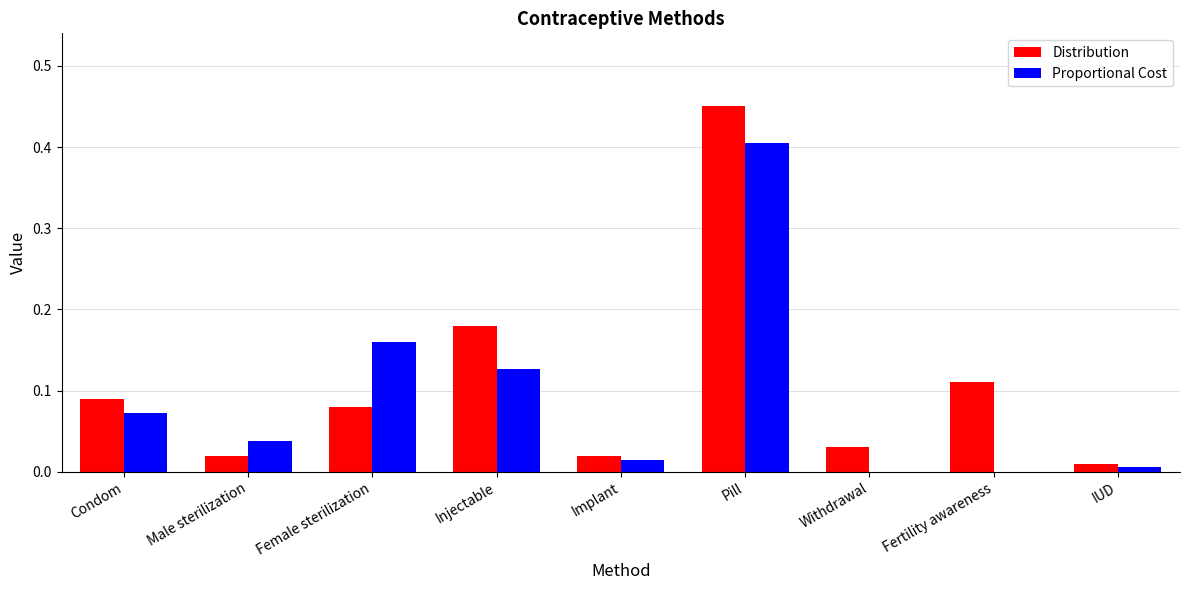

At which category is the sum across all series the highest?

Pill